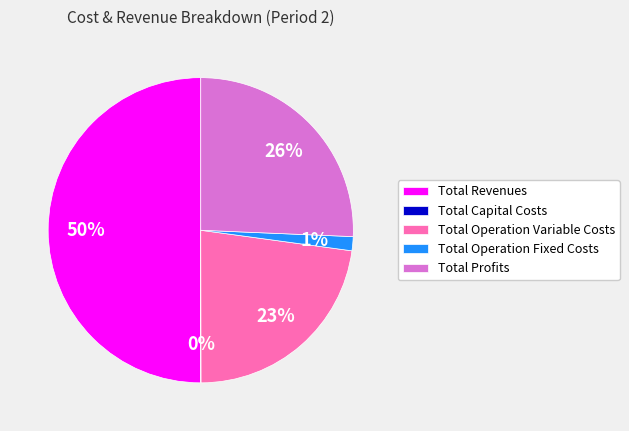

True or false: Total Revenues accounts for 42% of the total.

False